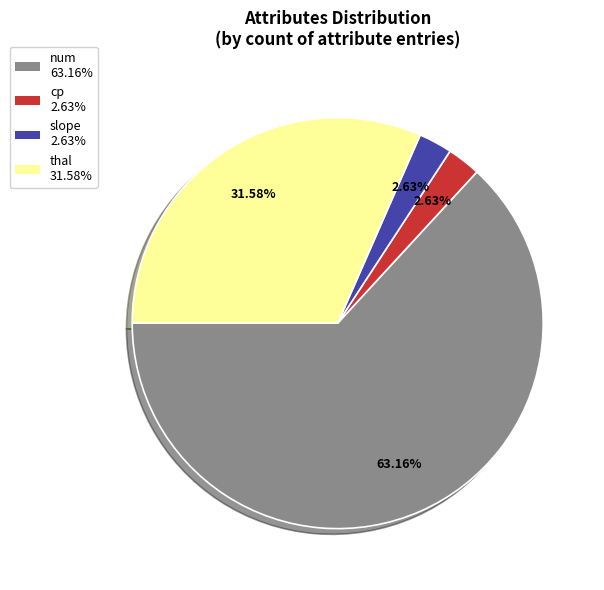

To the nearest percent, what is the difference between the largest and smallest slice percentages?

61%